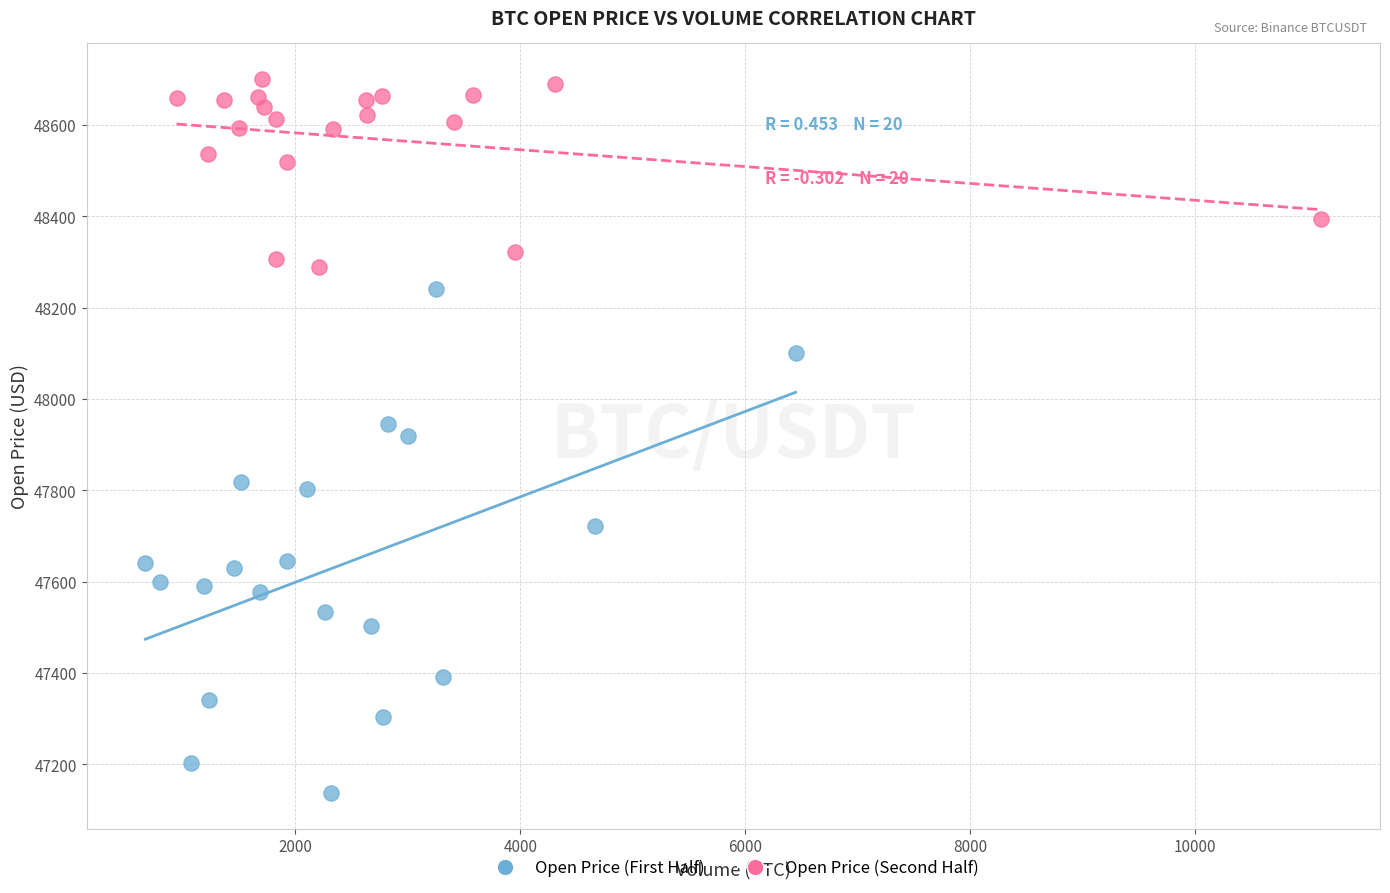

Which series has the largest Y range (max minus min)?

Open Price (First Half)